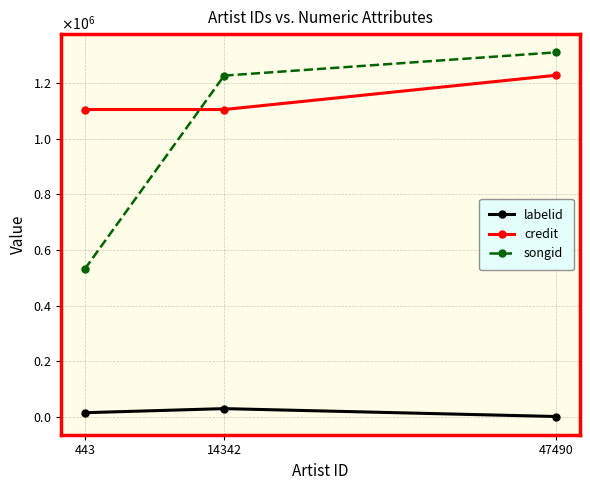

At which category is the sum across all series the highest?

47490